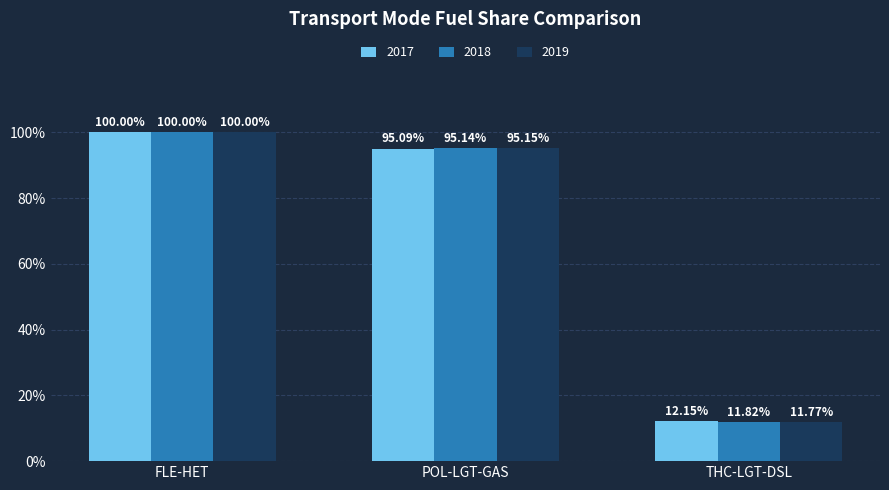

Are the bars grouped side by side (vs. stacked)?

Yes